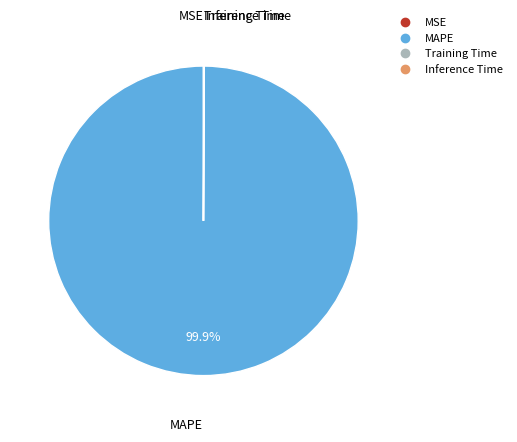

Which slice is the largest?

MAPE